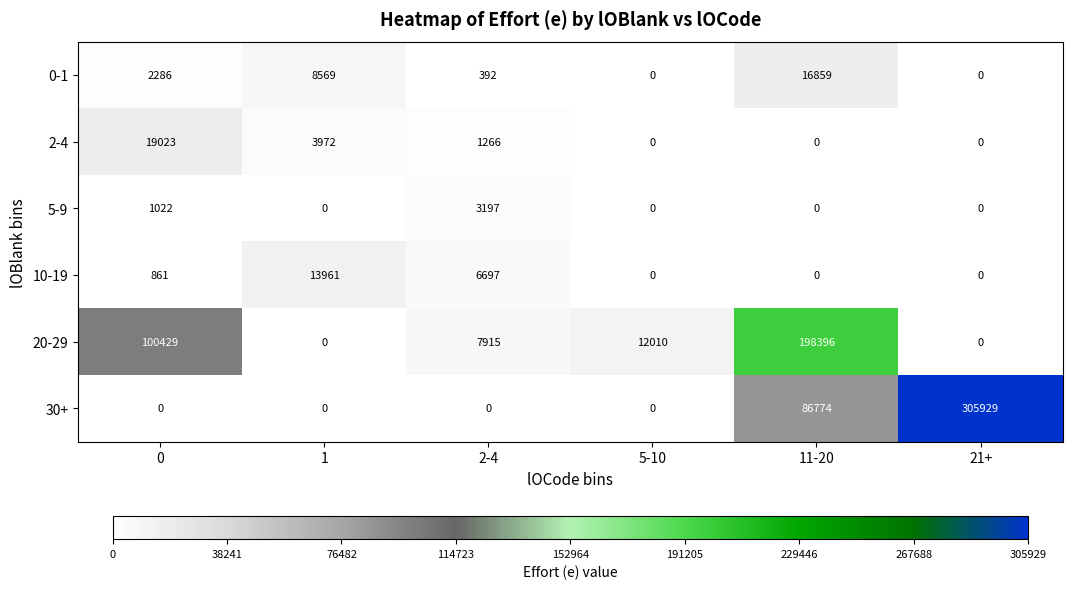

What is the difference between the highest and lowest values at 0?

100429